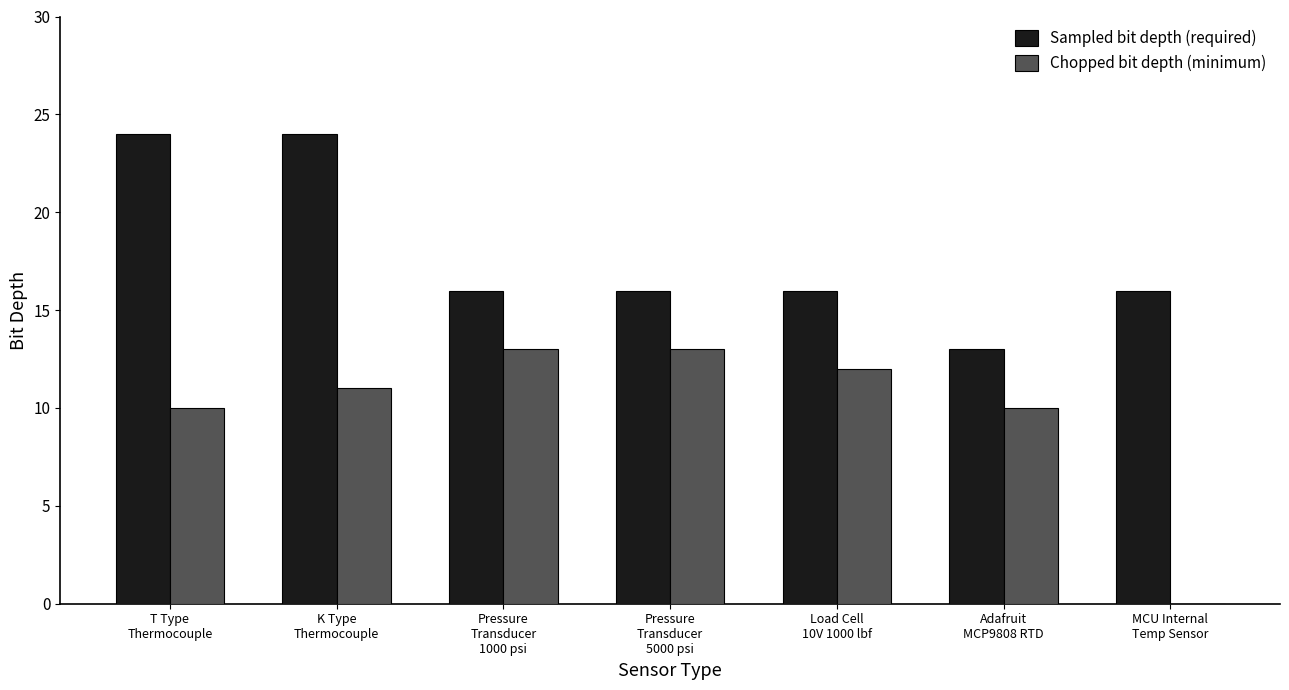

Where does the Sampled bit depth (required) series first go above 16?

T Type
Thermocouple